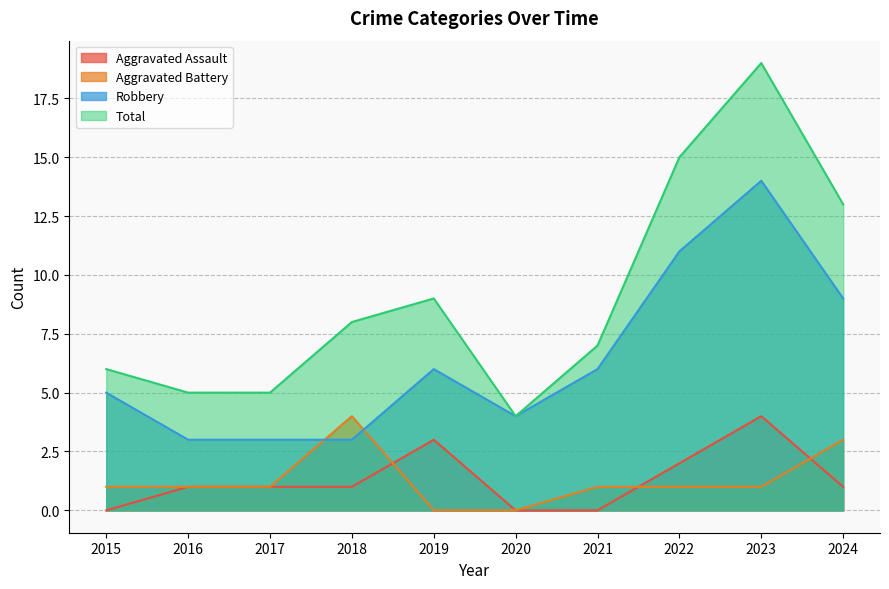

True or false: Robbery and Aggravated Assault intersect in this chart.

False